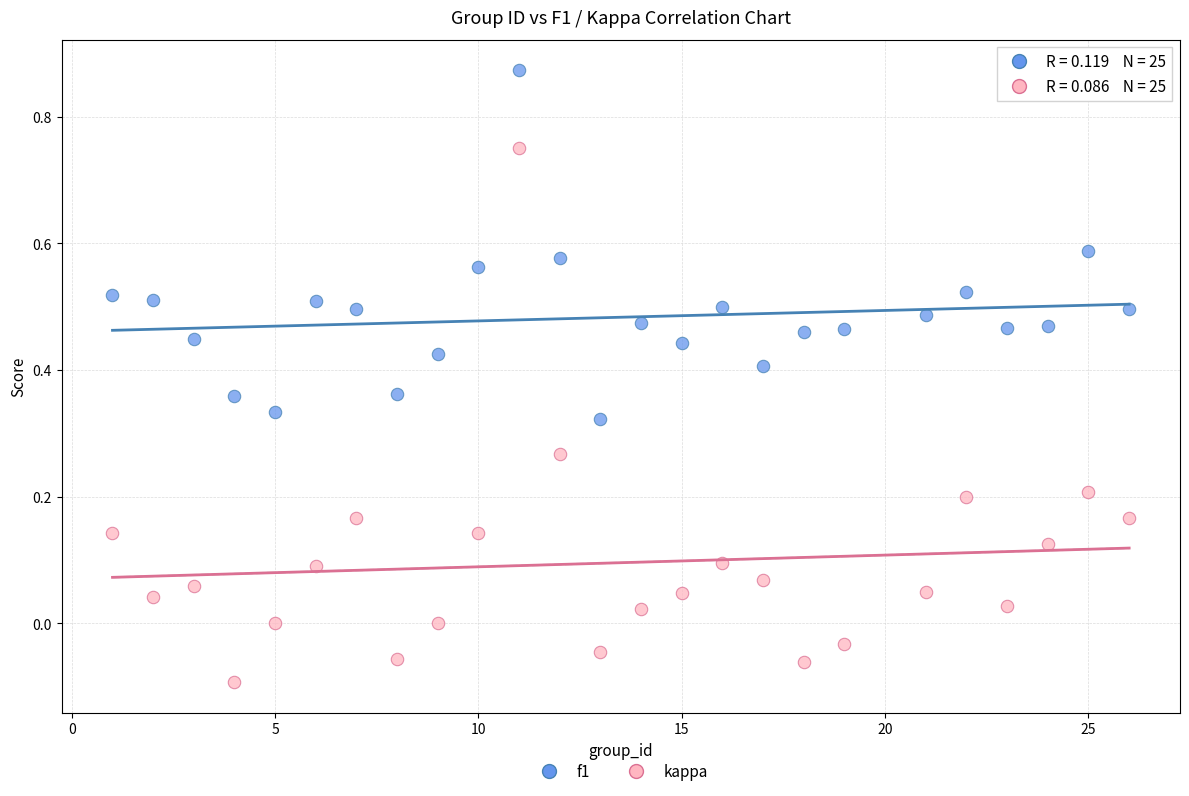

Which series contains the lowest Y value?

kappa